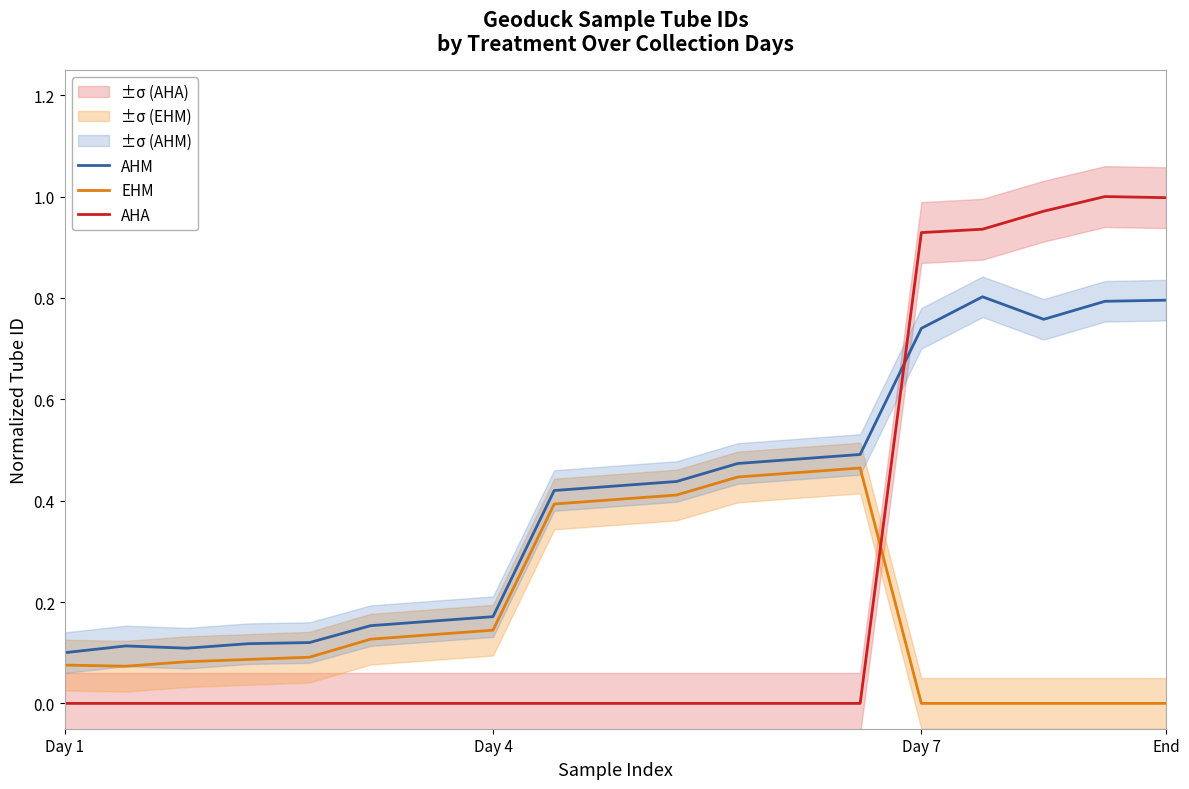

List the series in order of their peak value, lowest first.

EHM, AHM, AHA